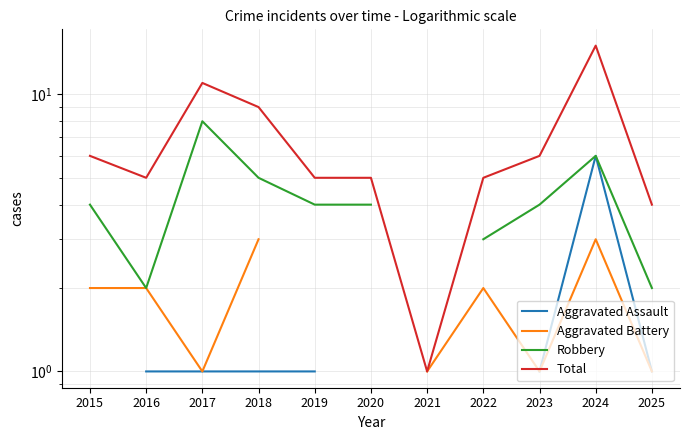

How many data points does each series have?

11